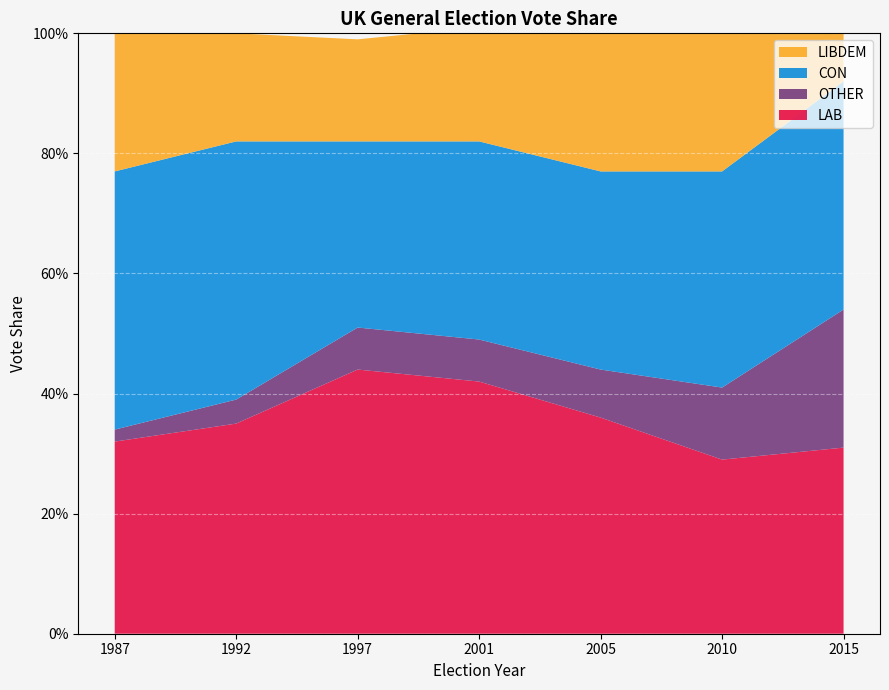

Reading left to right, list all the values displayed in this chart.

LAB: 1987-06-11=0.3	1992-04-09=0.3	1997-05-01=0.4	2001-06-07=0.4	2005-05-05=0.4	2010-05-06=0.3	2015-05-07=0.3
OTHER: 1987-06-11=0.0	1992-04-09=0.0	1997-05-01=0.1	2001-06-07=0.1	2005-05-05=0.1	2010-05-06=0.1	2015-05-07=0.2
CON: 1987-06-11=0.4	1992-04-09=0.4	1997-05-01=0.3	2001-06-07=0.3	2005-05-05=0.3	2010-05-06=0.4	2015-05-07=0.4
LIBDEM: 1987-06-11=0.2	1992-04-09=0.2	1997-05-01=0.2	2001-06-07=0.2	2005-05-05=0.2	2010-05-06=0.2	2015-05-07=0.1